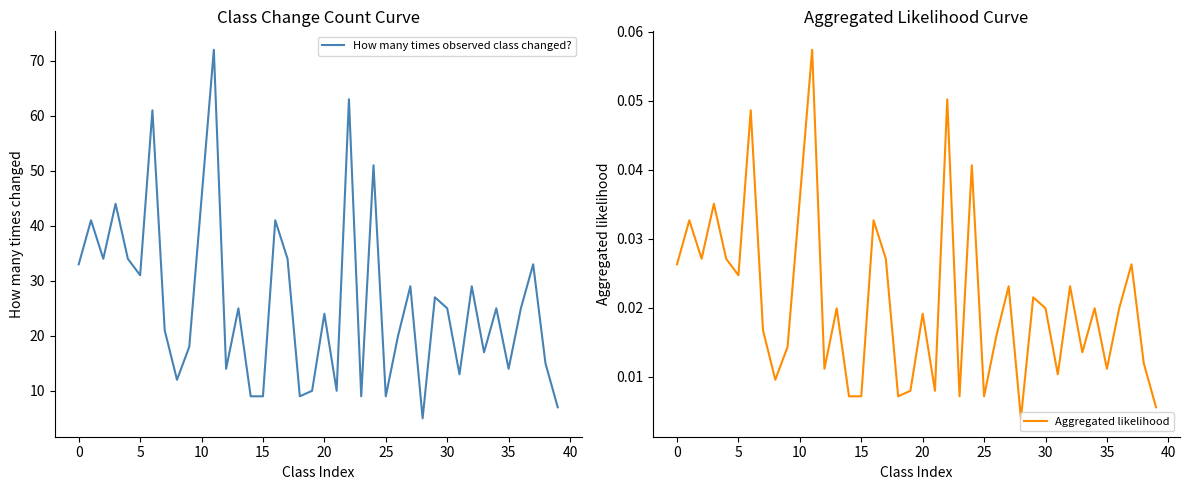

Is the value of Aggregated likelihood at 16 greater than the value of How many times observed class changed? at 15?

No